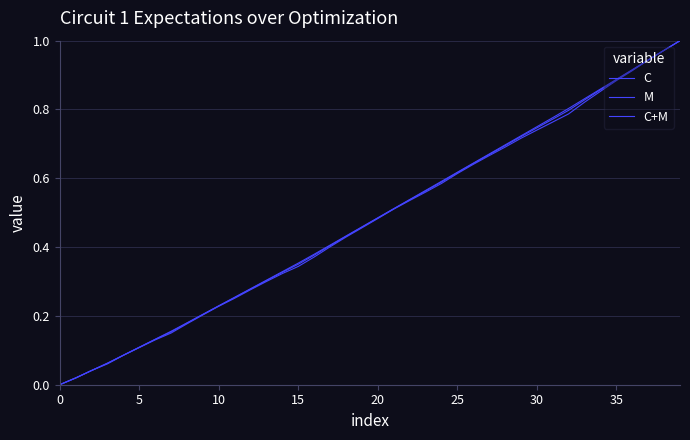

How many lines are shown in the chart?

3